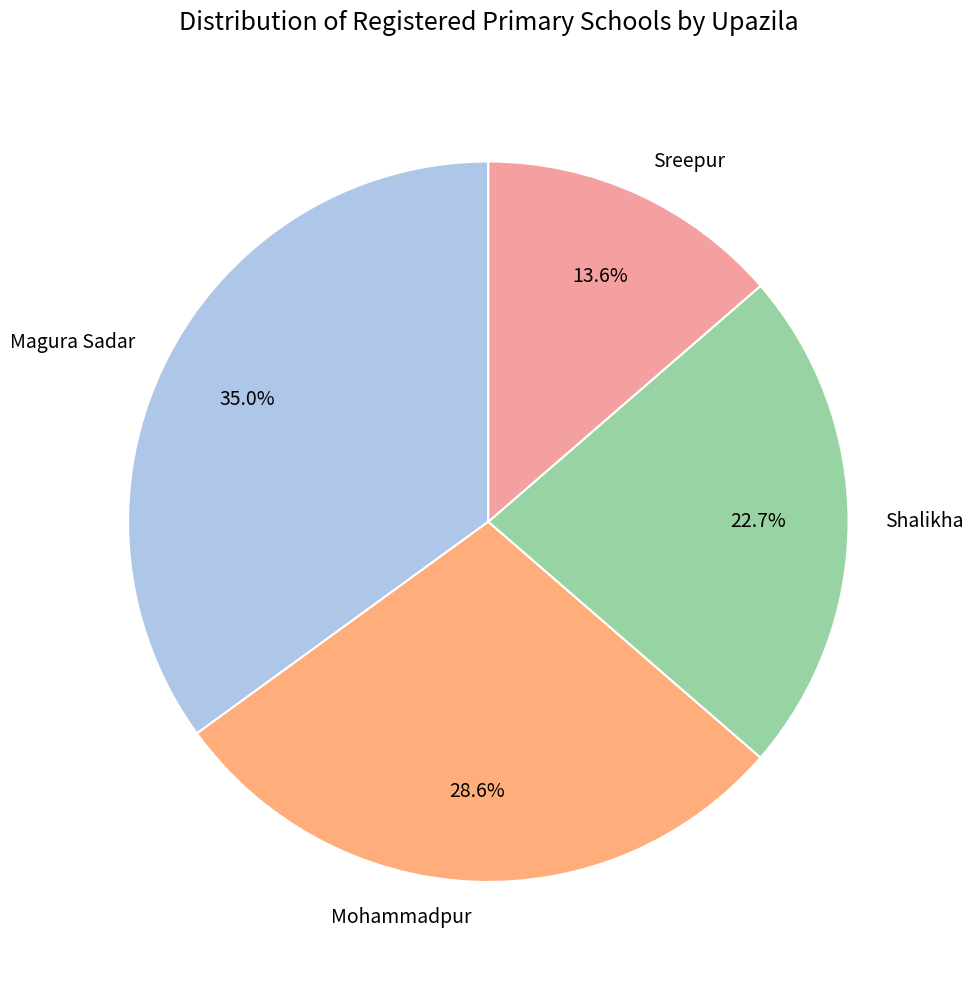

To the nearest percent, what is the difference between the Sreepur and Shalikha slice percentages?

9%